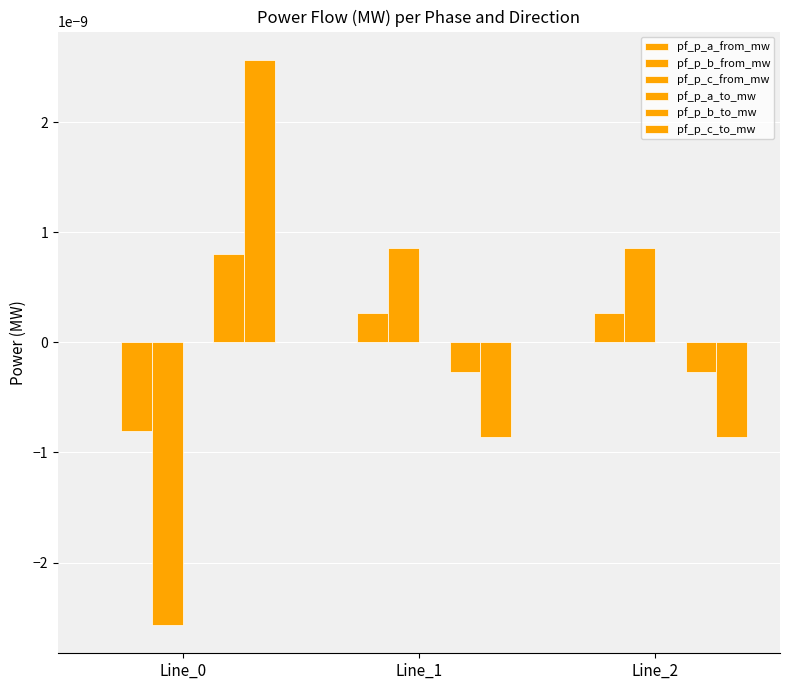

How many values in the pf_p_c_from_mw series exceed 0?

2